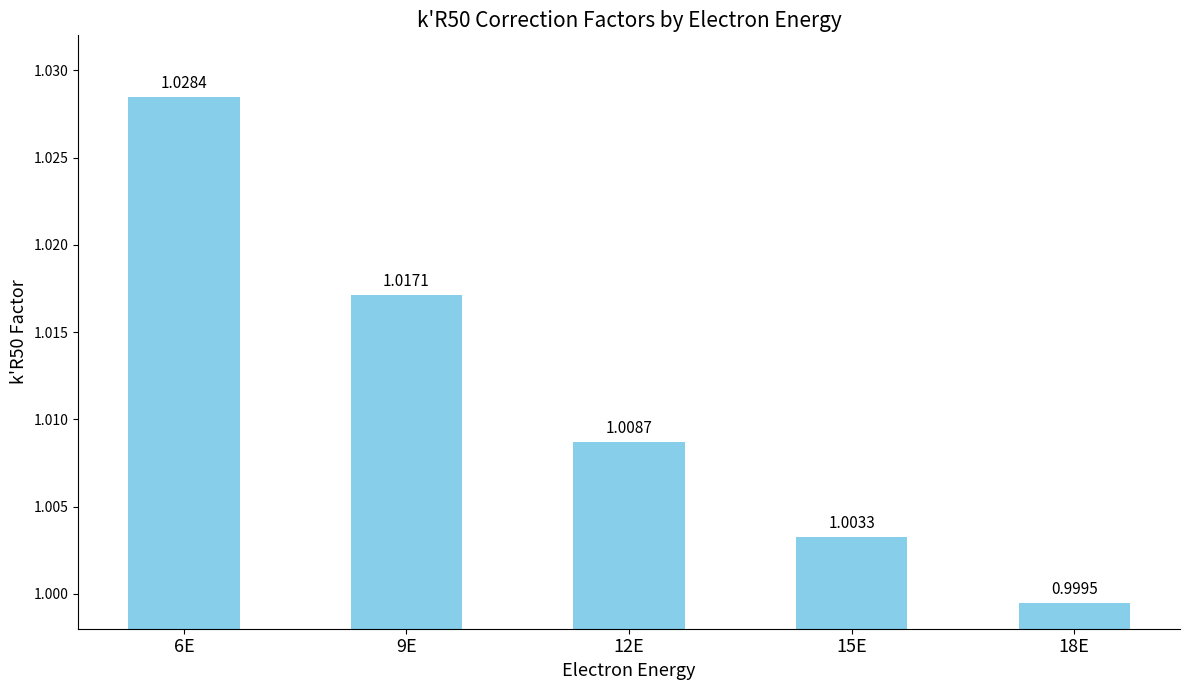

What is the label of the 2nd bar from the right?

15E